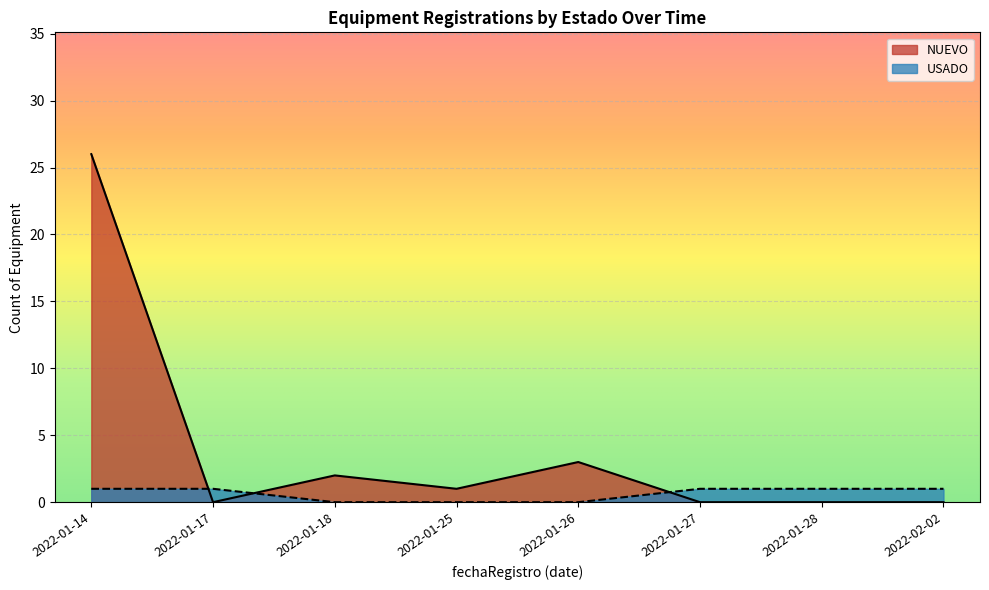

Rank the series by their average value, from lowest to highest.

USADO, NUEVO